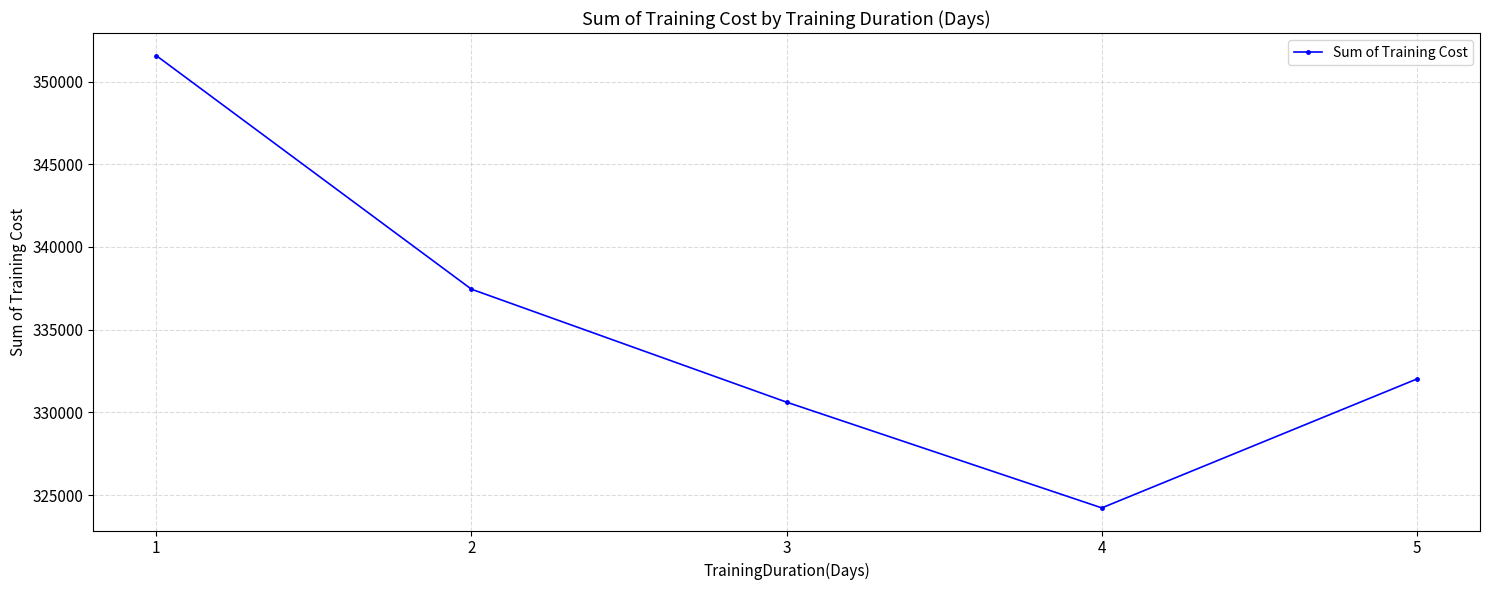

Reading left to right, transcribe all the data shown in this chart.

351564.8	337447.2	330620.3	324230.7	332023.1